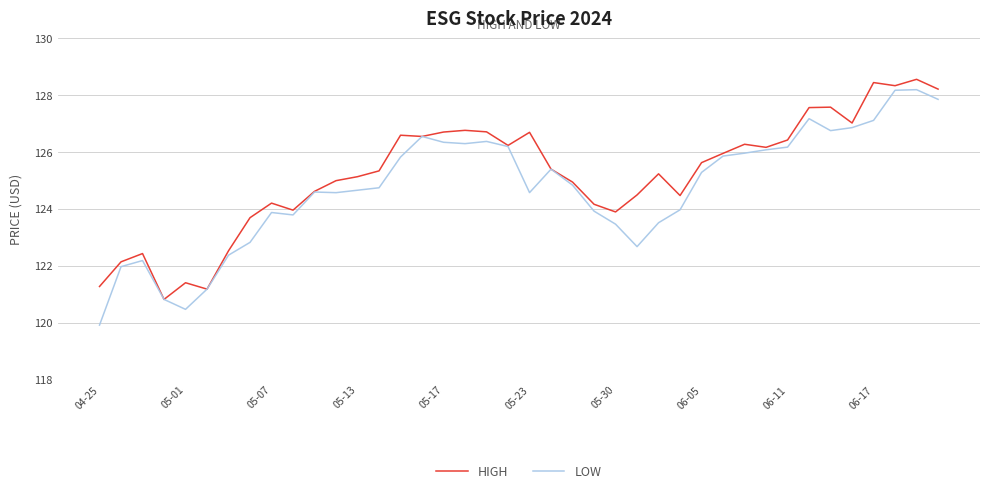

Which series has the widest spread of values?

LOW